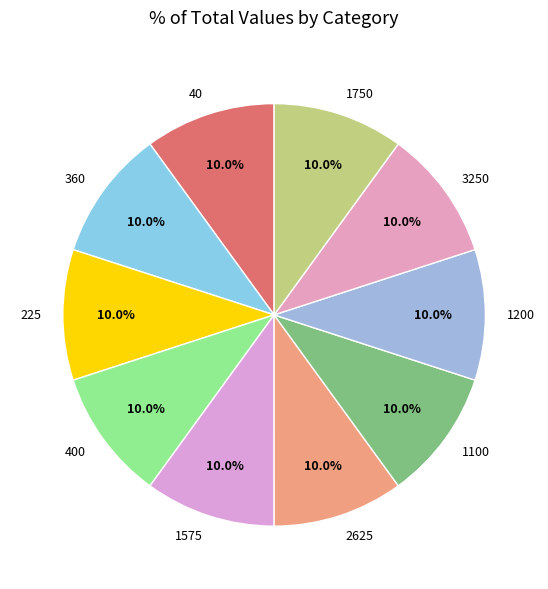

What percentage do 360 and 40 together represent?

20.0%